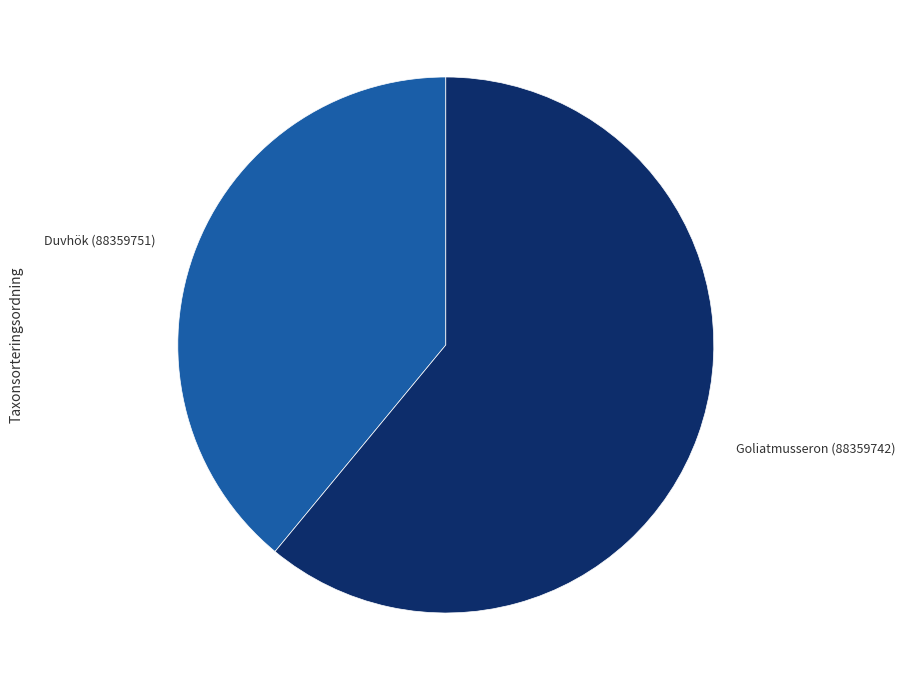

What is the largest slice in the pie chart?

Goliatmusseron (88359742)